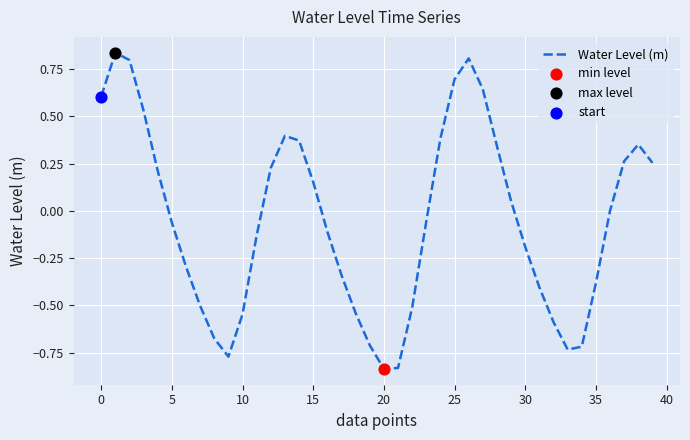

What is the difference between the maximum and minimum values?

1.7